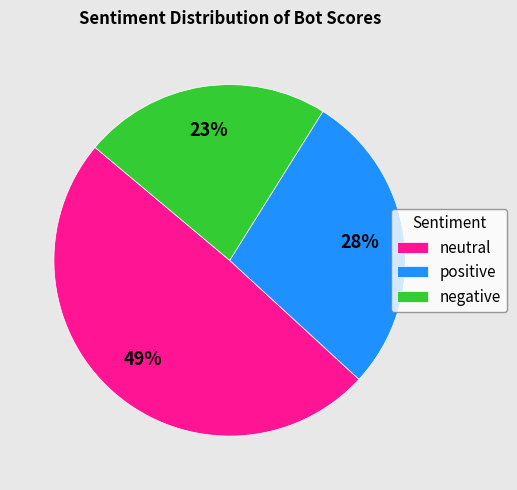

To the nearest percent, what portion does positive represent?

28%